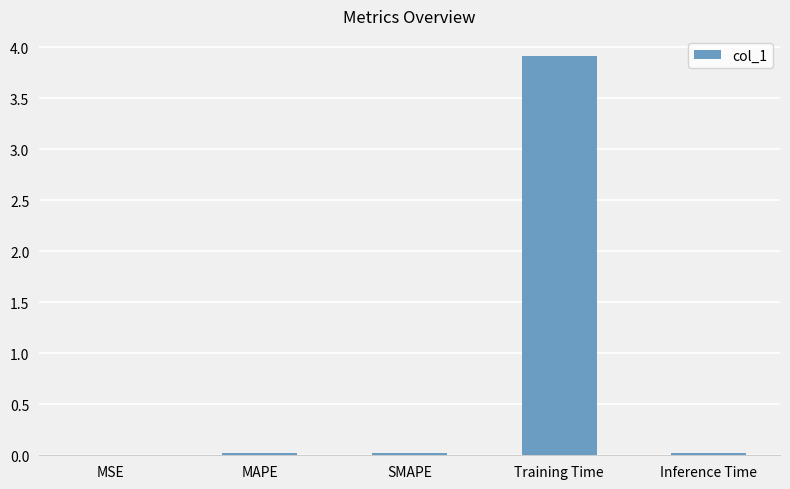

Which has a higher value, Training Time or MAPE?

Training Time